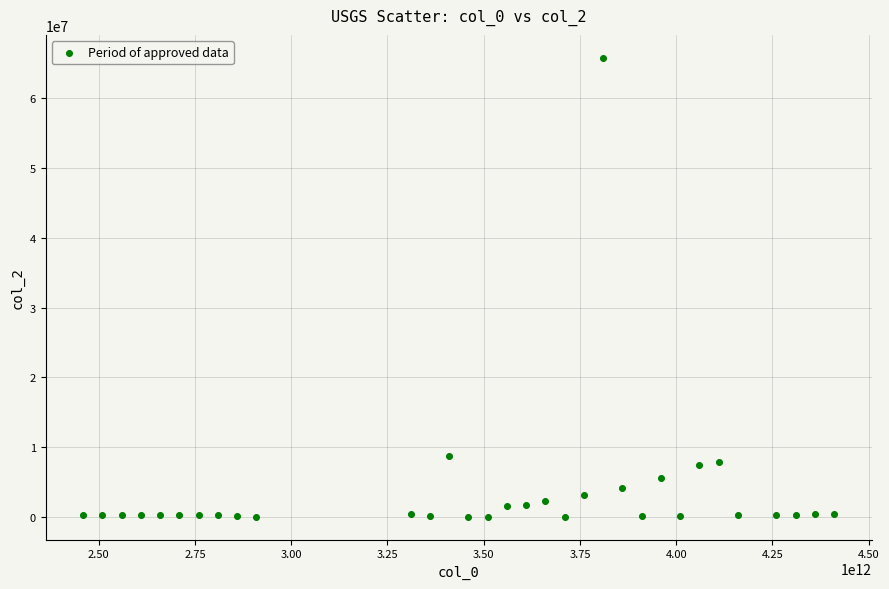

What is the range of X values (max minus min)?

1950000000000.0